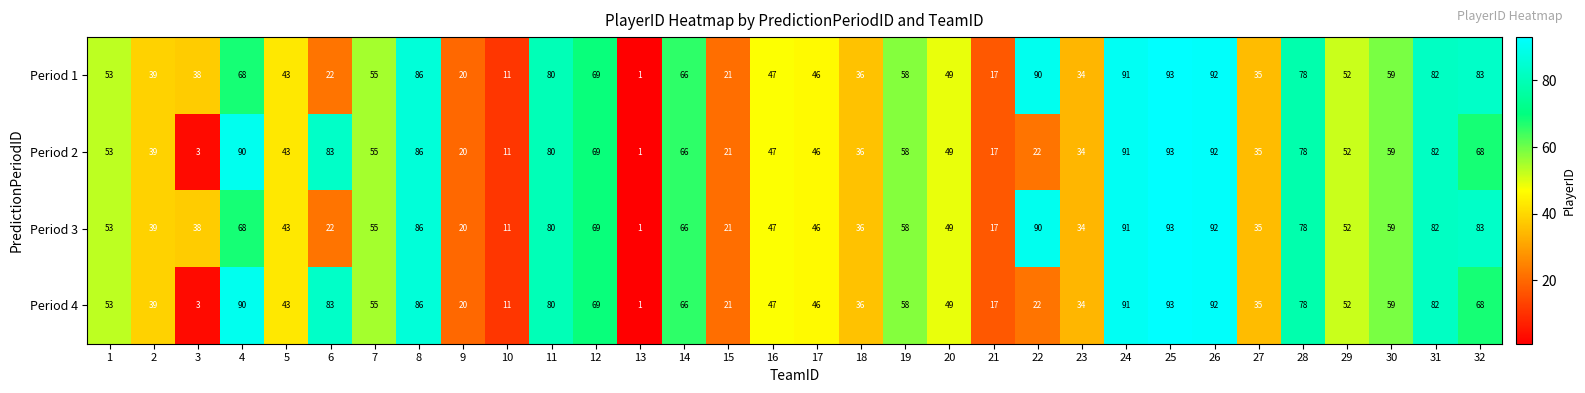

What is the total value across all series at 2?

156